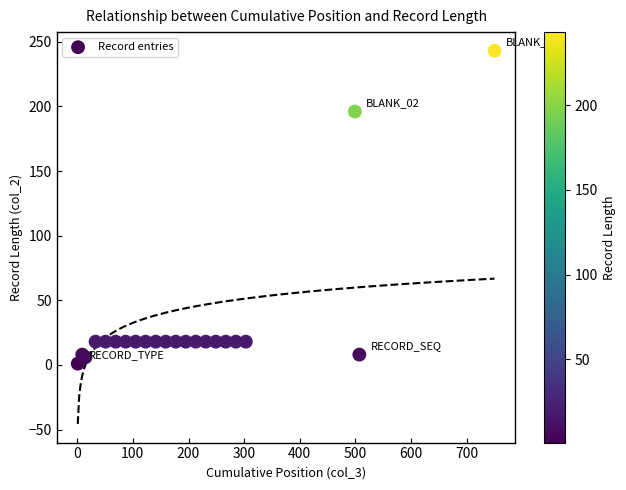

What Y value in the scatter plot is closest to 122?

196